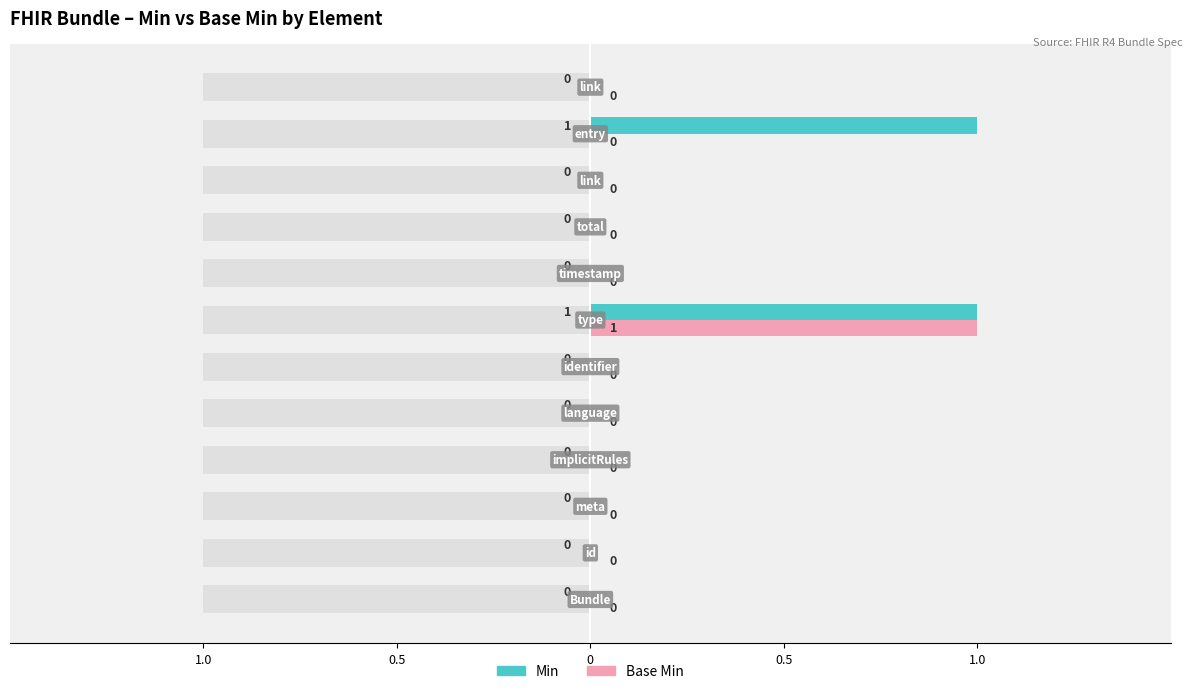

Is it true that Base Min equals 0 at 11?

False